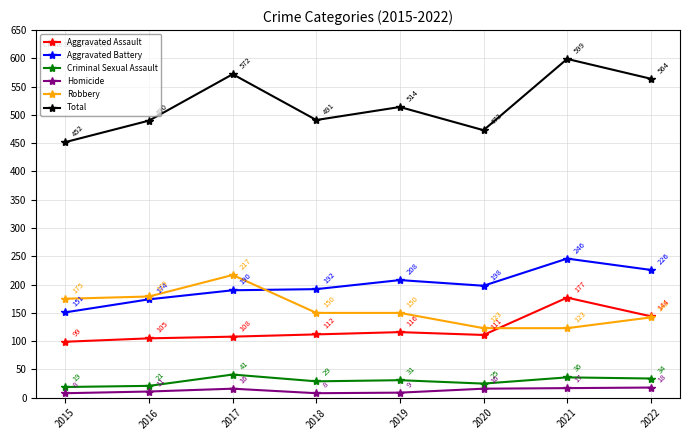

Reading right to left, transcribe all the data shown in this chart.

Aggravated Assault: 2022=144	2021=177	2020=111	2019=116	2018=112	2017=108	2016=105	2015=99
Aggravated Battery: 2022=226	2021=246	2020=198	2019=208	2018=192	2017=190	2016=174	2015=151
Criminal Sexual Assault: 2022=34	2021=36	2020=25	2019=31	2018=29	2017=41	2016=21	2015=19
Homicide: 2022=18	2021=17	2020=16	2019=9	2018=8	2017=16	2016=11	2015=8
Robbery: 2022=142	2021=123	2020=123	2019=150	2018=150	2017=217	2016=179	2015=175
Total: 2022=564	2021=599	2020=473	2019=514	2018=491	2017=572	2016=490	2015=452